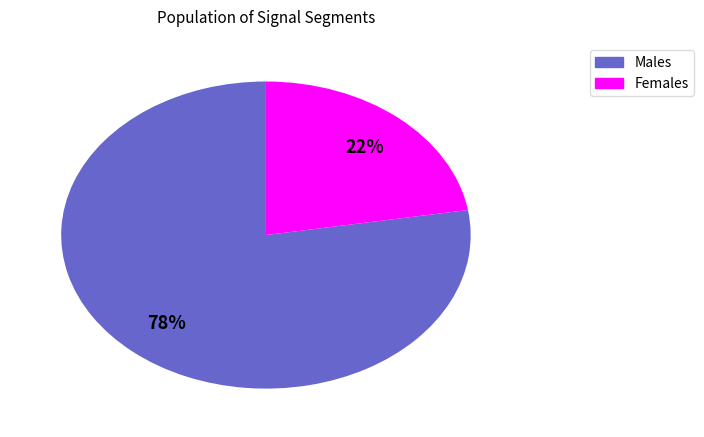

Count the number of slices in the pie.

2